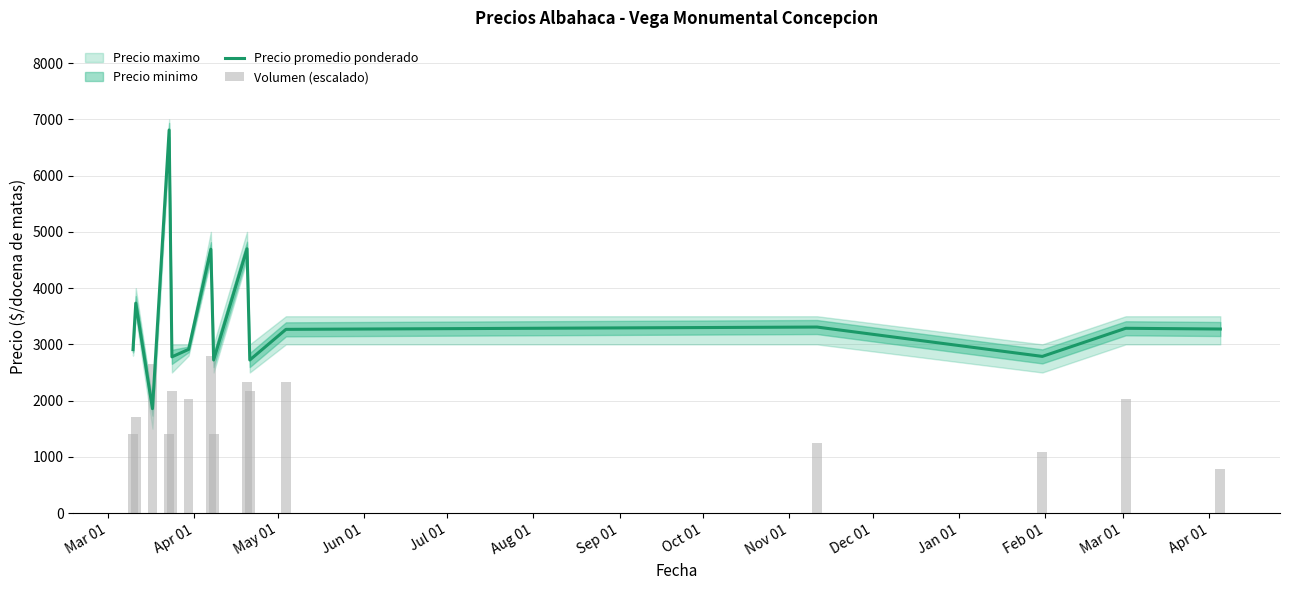

What is the minimum value shown in the chart?

777.8